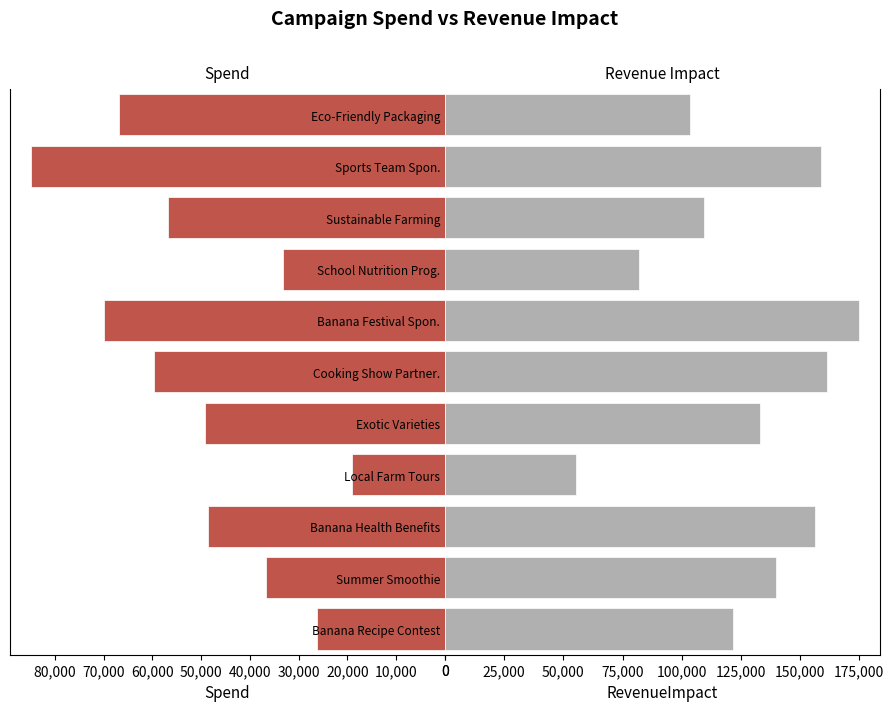

What is the minimum value for Spend?

19159